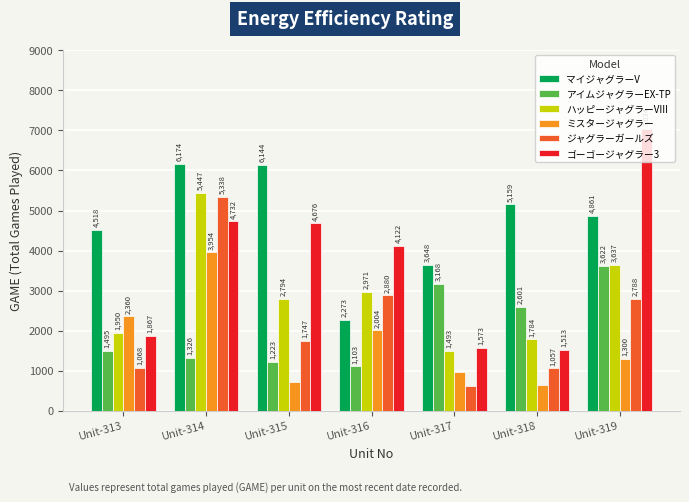

What is the value of the マイジャグラーV bar at the 6th from the left?

5159